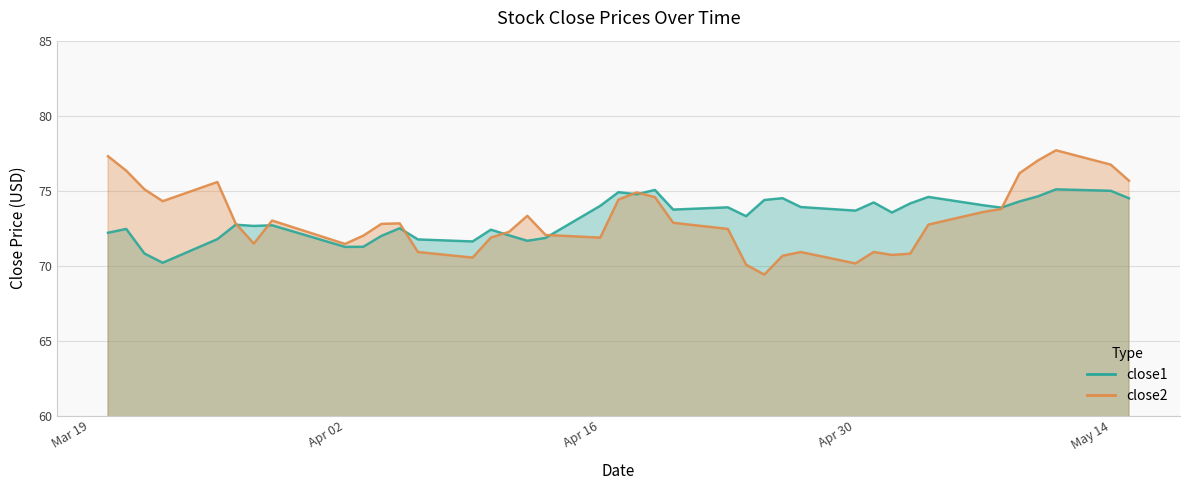

True or false: close2 has more than 1 interior local peaks.

True